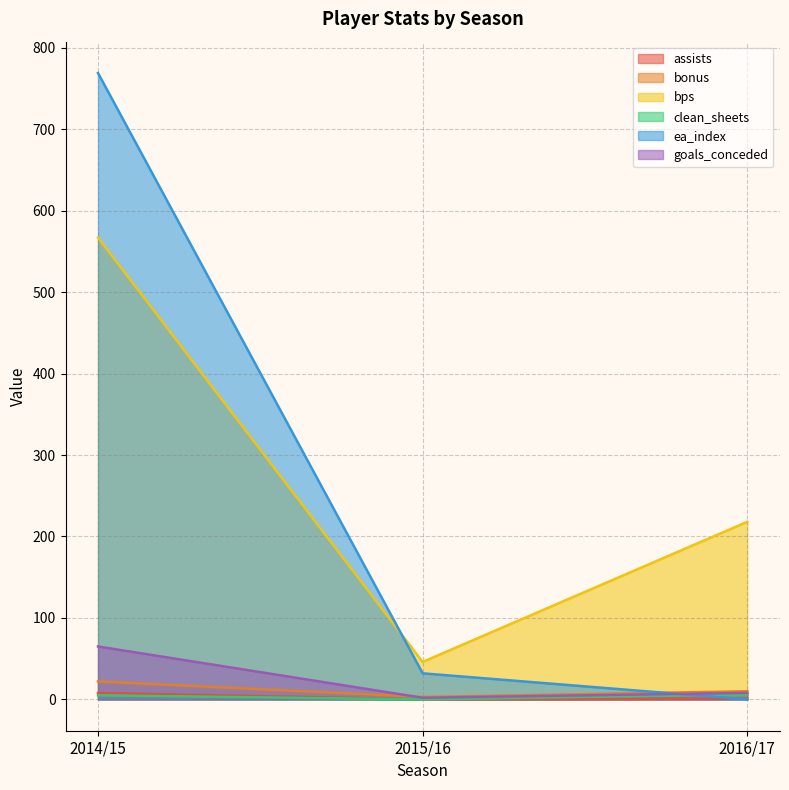

What is the total value across all series at 2014/15?

1436